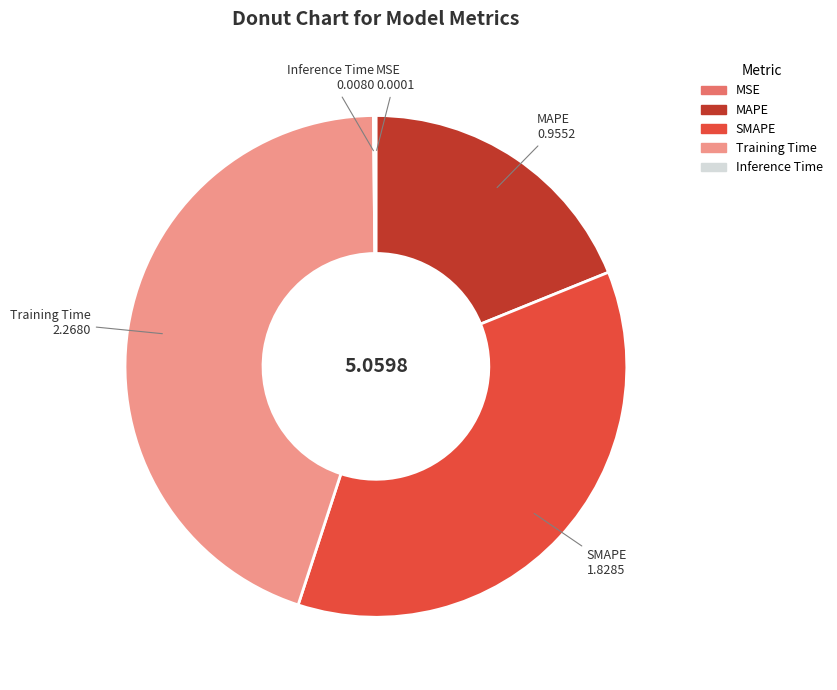

Which has a higher value, MAPE or SMAPE?

SMAPE